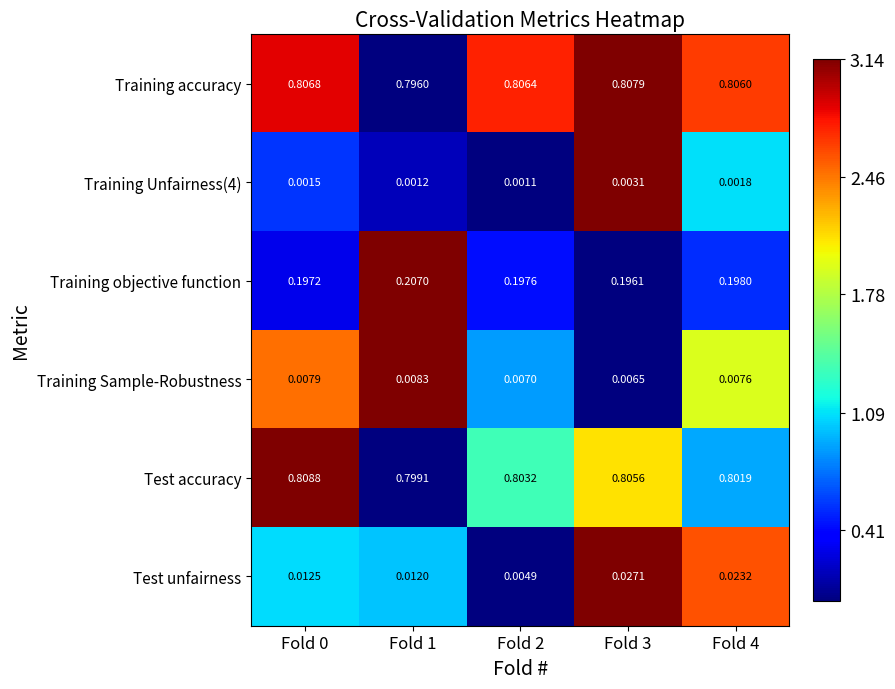

Count the number of data series in this chart.

6